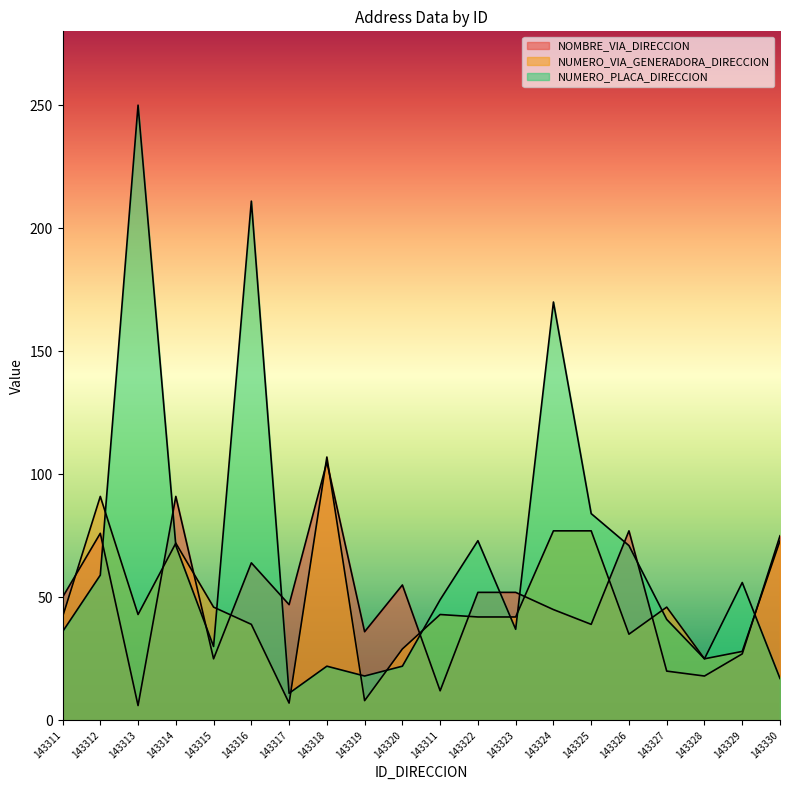

Which category has the lowest value in the NUMERO_PLACA_DIRECCION series?

143317